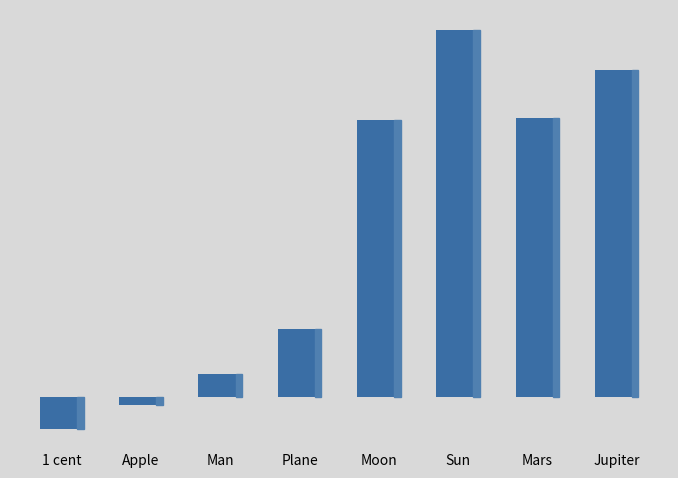

Is it true that the value at Jupiter is 27.0?

True